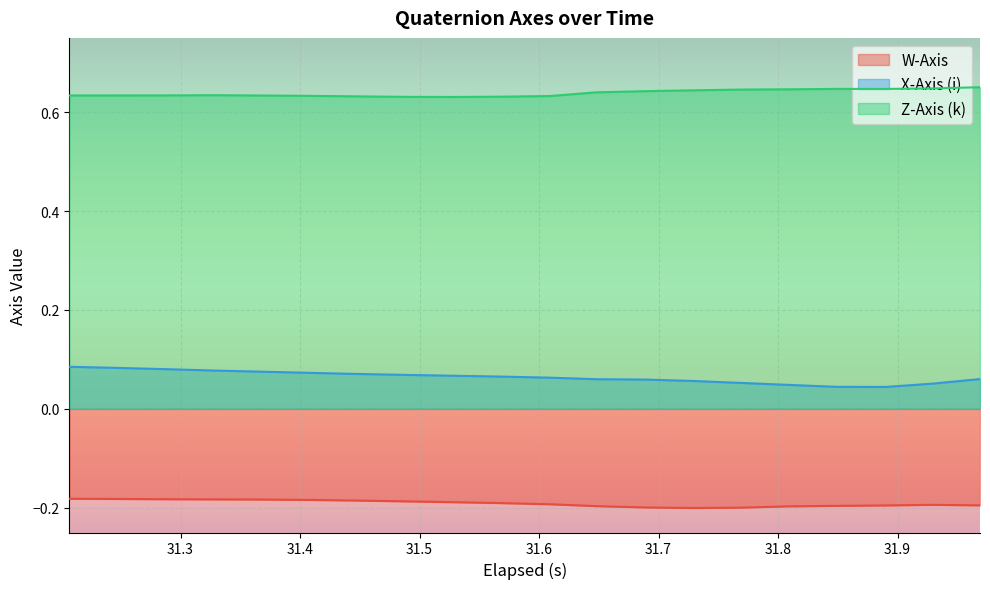

Rank the series by their maximum value, from highest to lowest.

Z-Axis (k), X-Axis (i), W-Axis